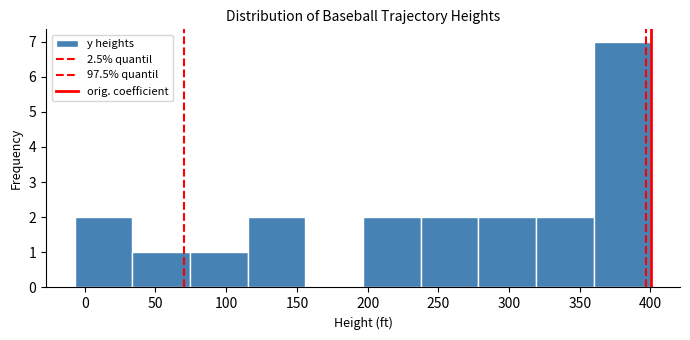

Reading left to right, transcribe this chart: for each bar, give the range it covers on the x-axis and its height. Neither the bar edges nor the heights are printed on the chart, so give them approximately, as read against the axes.

-5 to 35: 2
35 to 75: 1
75 to 115: 1
115 to 155: 2
155 to 195: 0
195 to 240: 2
240 to 280: 2
280 to 320: 2
320 to 360: 2
360 to 400: 7